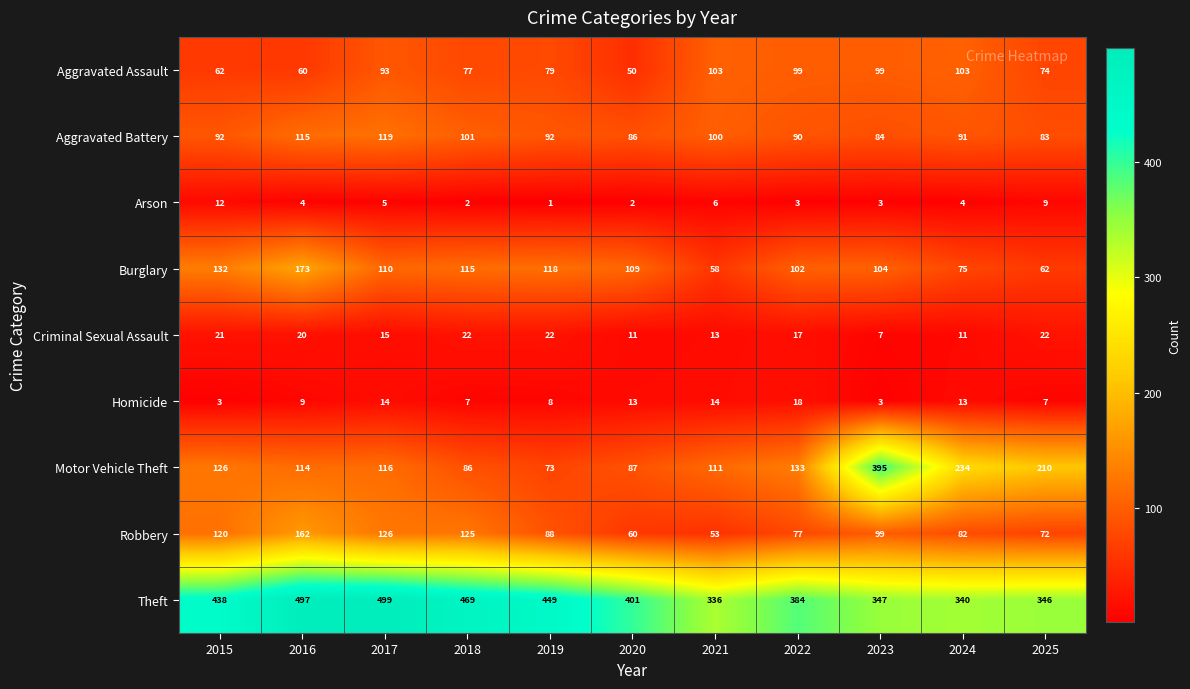

What value does the Aggravated Battery series have at 2017, to the nearest 5?

120